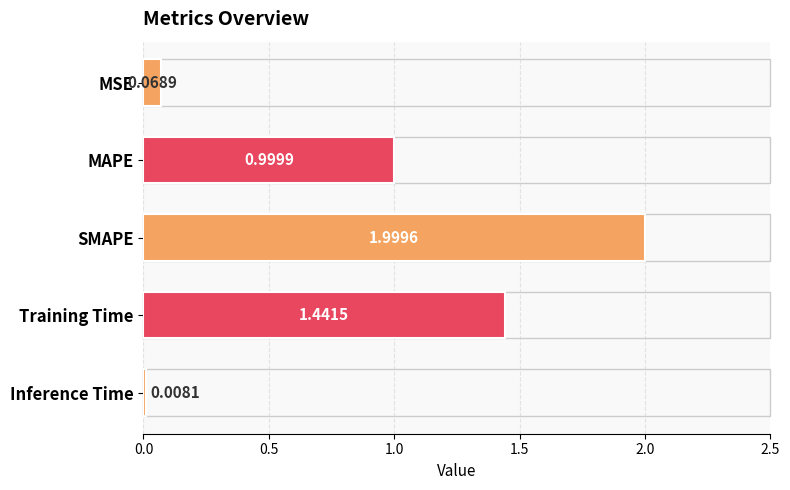

Which label corresponds to the largest value in the chart?

SMAPE